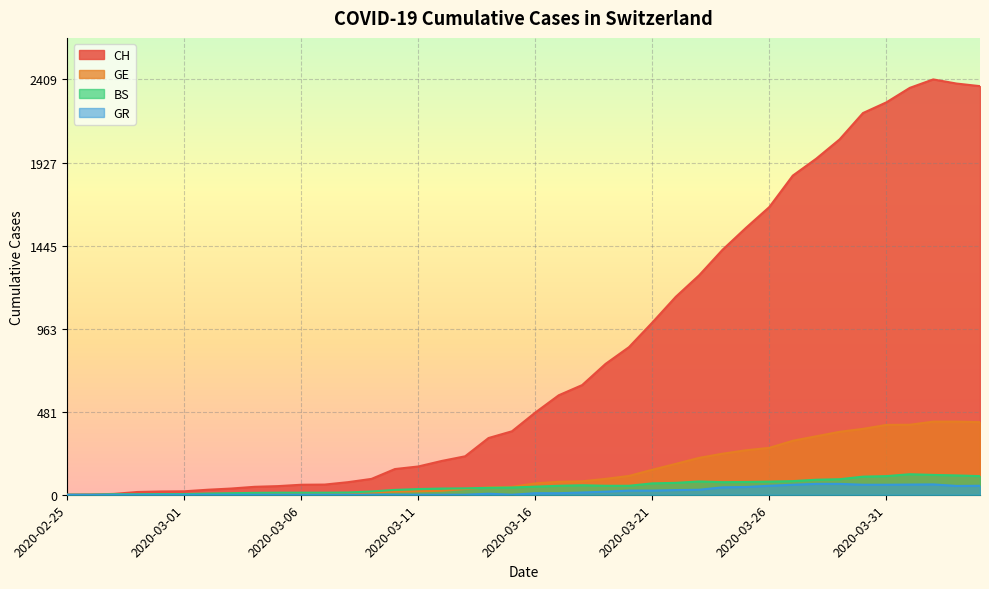

Between 2020-03-21 and 2020-03-07, which is larger?

2020-03-21